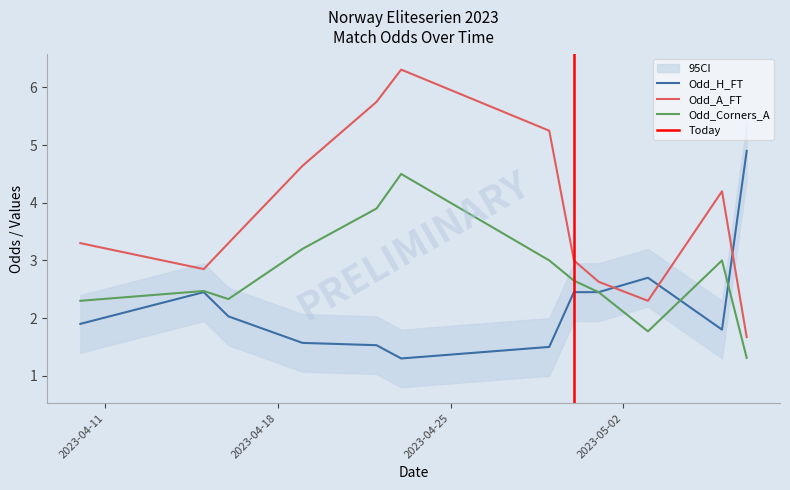

True or false: Odd_H_FT and Odd_A_FT intersect in this chart.

True